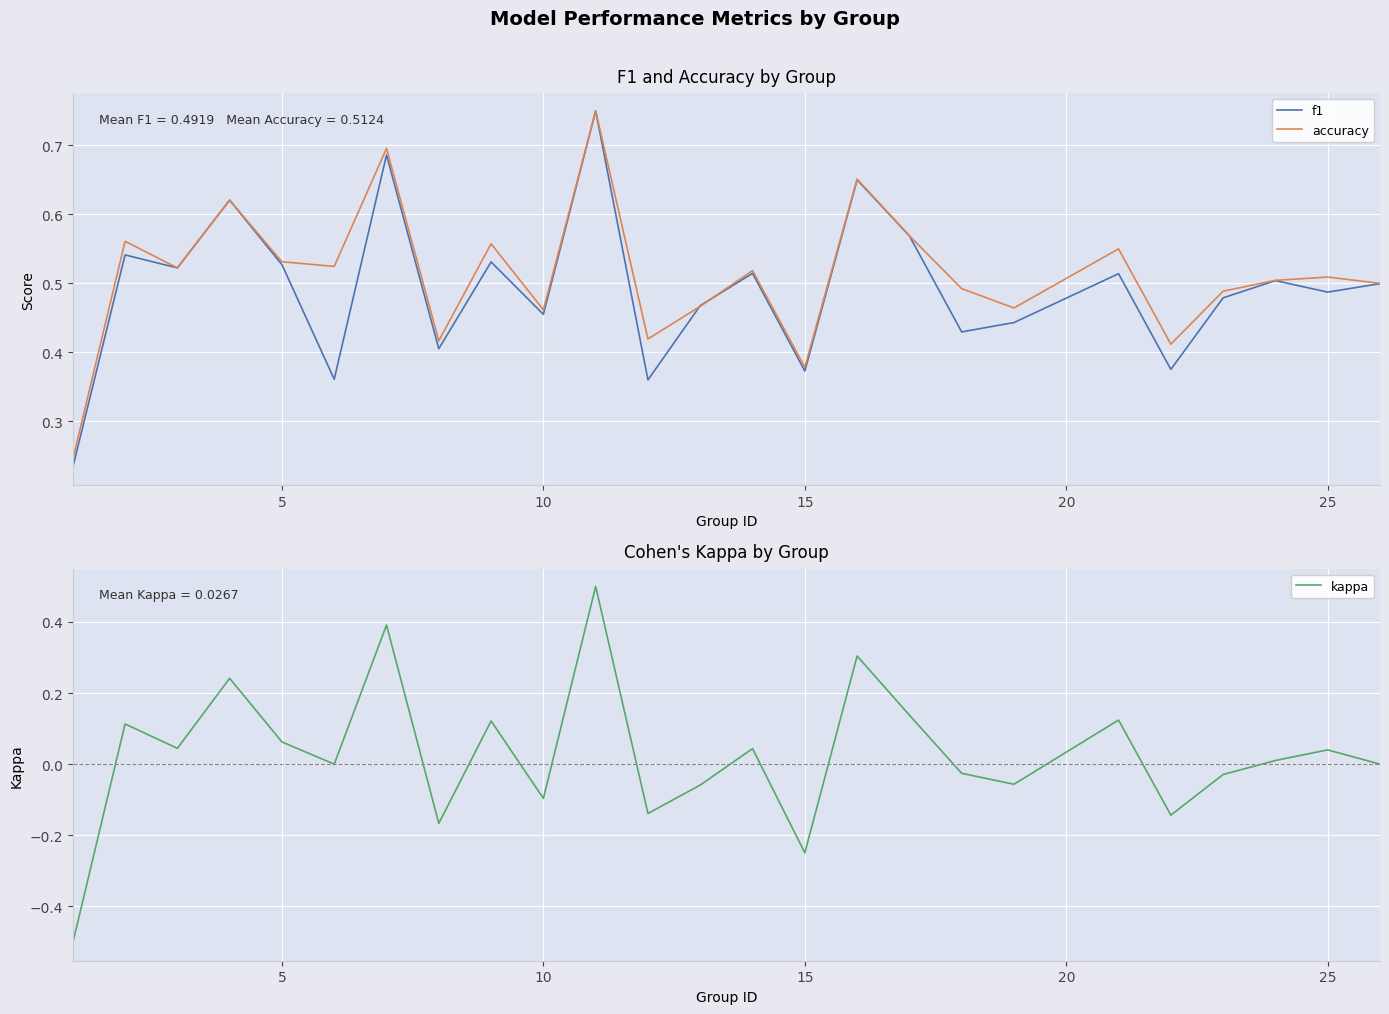

Which series has the largest range (max minus min)?

kappa